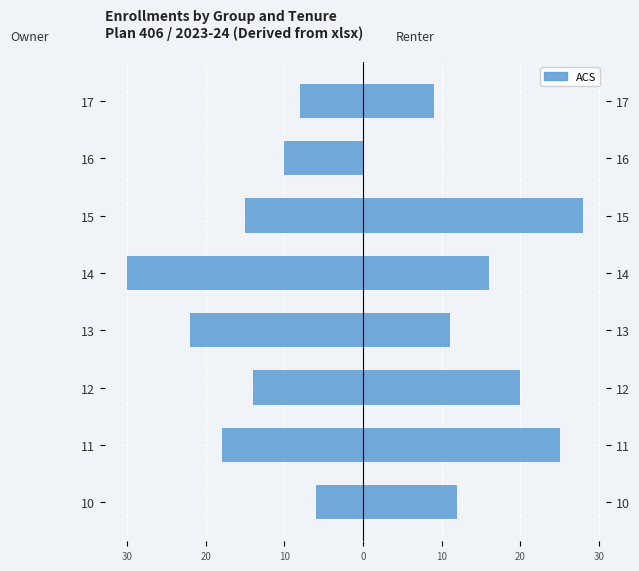

What is the average value?

-15